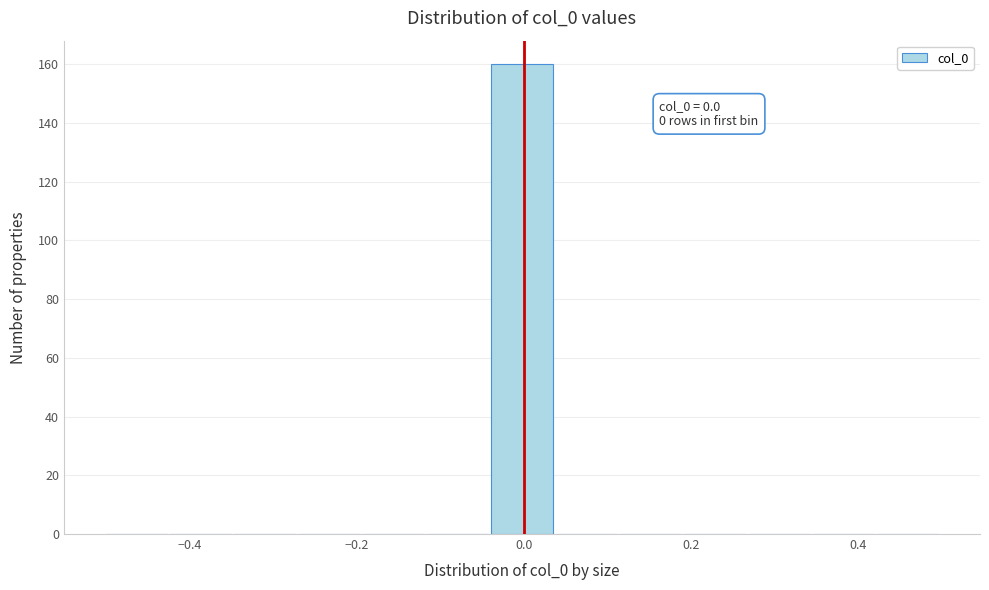

Around what value on the x-axis is the tallest bar? Give the approximate position of its centre, as read against the axis.

0.00